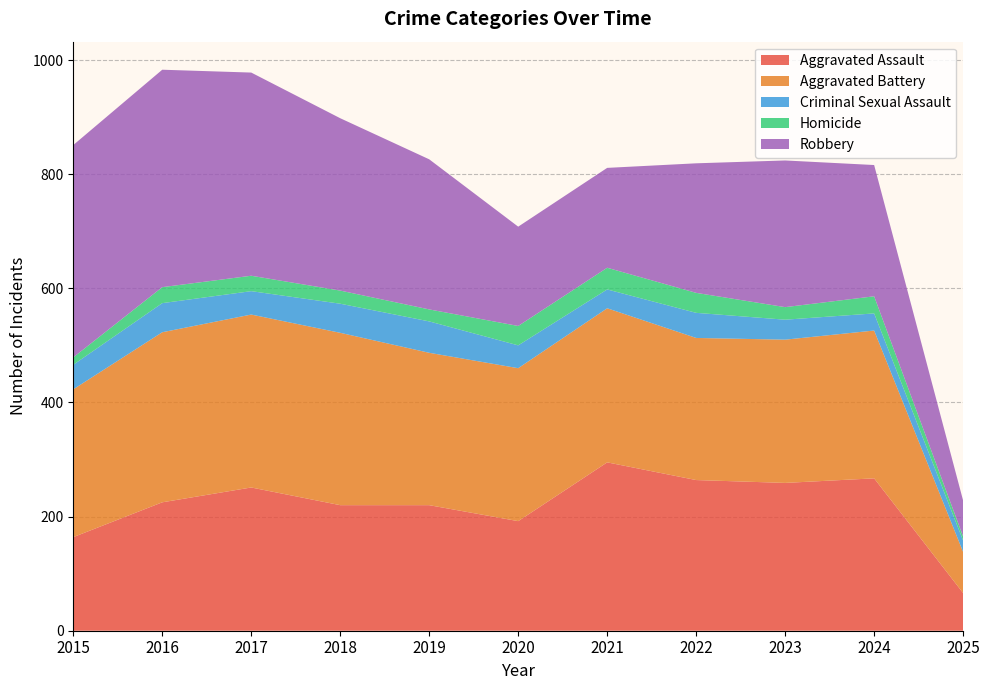

Reading right to left, extract all data points from this chart.

Aggravated Assault: 2025=66	2024=267	2023=259	2022=264	2021=295	2020=192	2019=220	2018=220	2017=251	2016=225	2015=164
Aggravated Battery: 2025=72	2024=259	2023=251	2022=249	2021=270	2020=268	2019=267	2018=302	2017=303	2016=298	2015=259
Criminal Sexual Assault: 2025=20	2024=30	2023=35	2022=44	2021=33	2020=40	2019=55	2018=51	2017=41	2016=51	2015=43
Homicide: 2025=7	2024=30	2023=22	2022=35	2021=38	2020=34	2019=21	2018=23	2017=27	2016=28	2015=13
Robbery: 2025=63	2024=230	2023=257	2022=227	2021=175	2020=174	2019=263	2018=302	2017=356	2016=381	2015=372